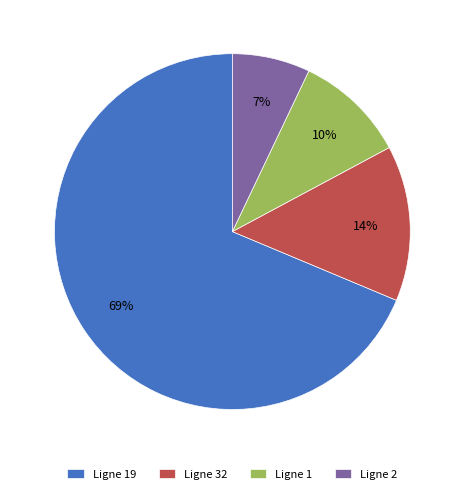

What is the largest slice in the pie chart?

Ligne 19